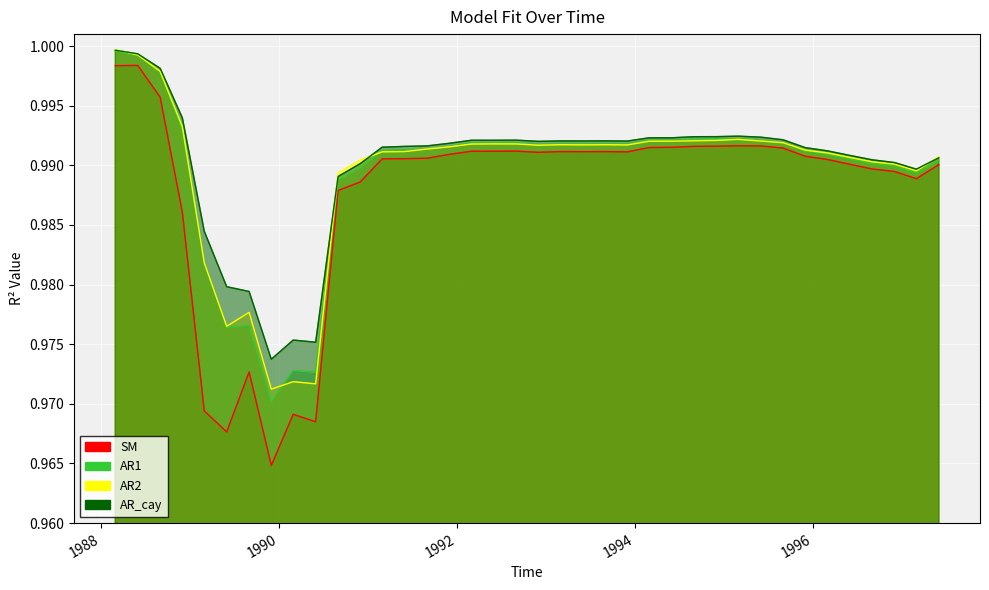

True or false: AR_cay and SM cross at least once.

False